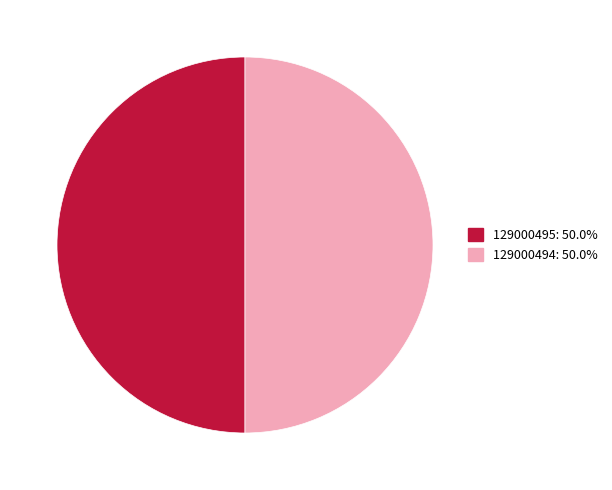

Approximately how many times larger is the value at 129000495: 50.0% compared to 129000494: 50.0%?

1.0